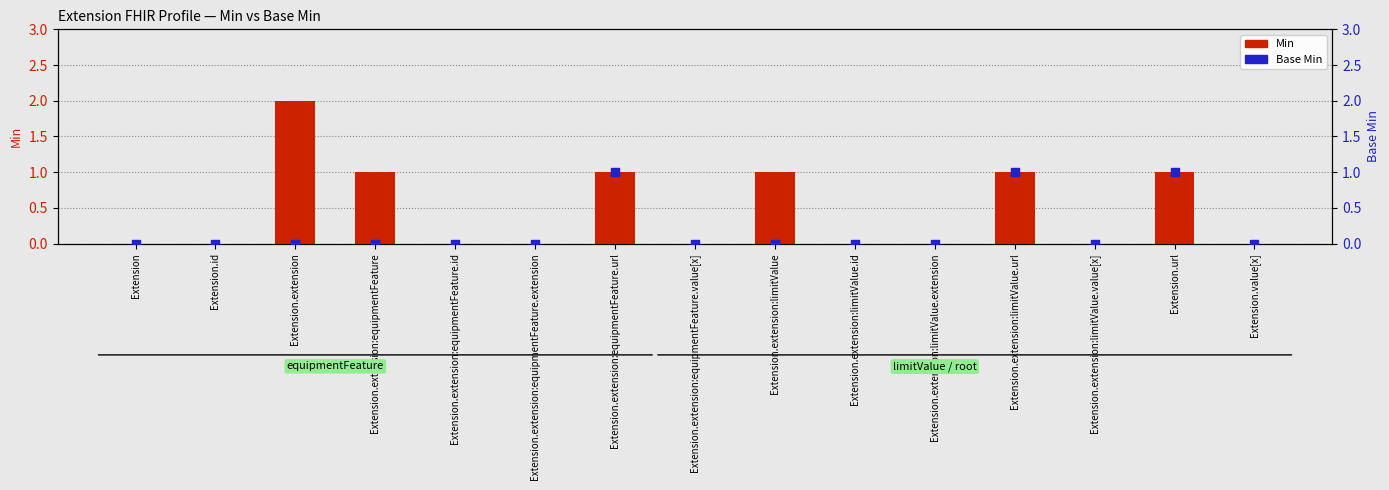

What are all the series names shown in the legend?

Min, Base Min